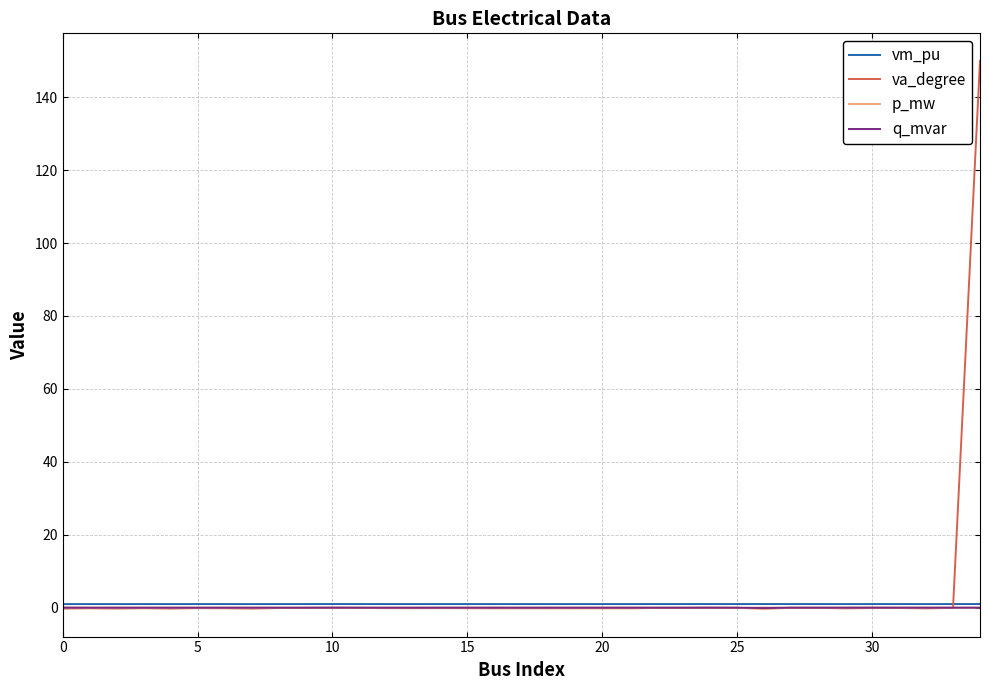

What is the highest value of the va_degree series?

150.0